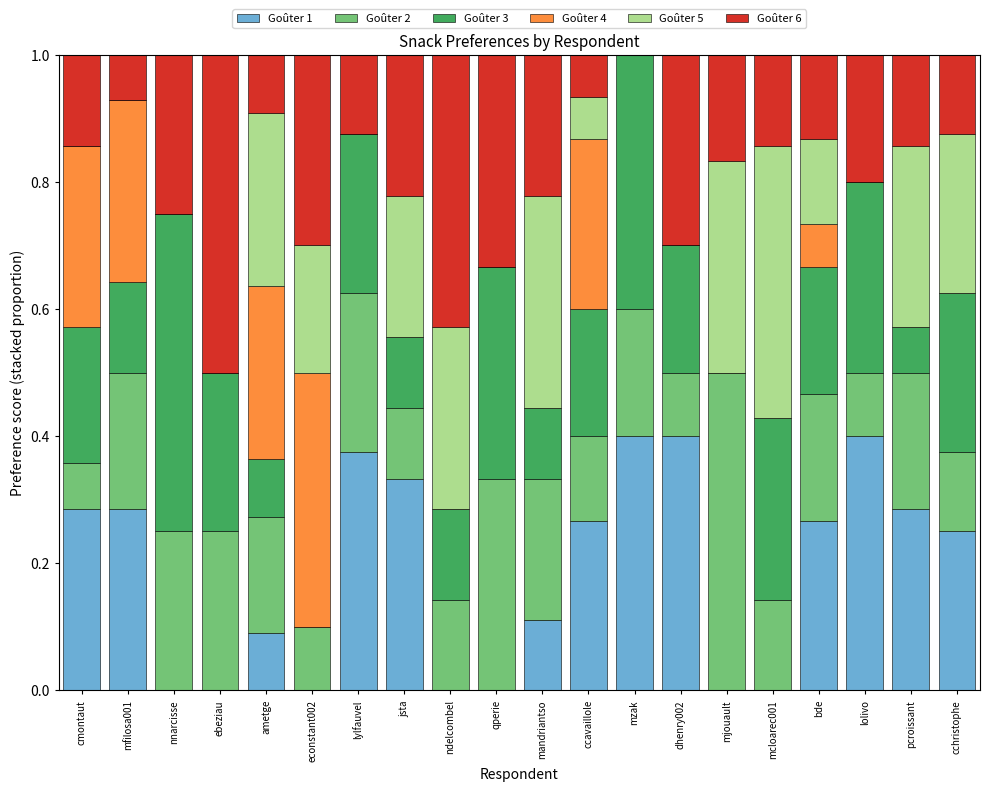

What is the sum of the Goûter 1 values at bde and mfilosa001?

0.6